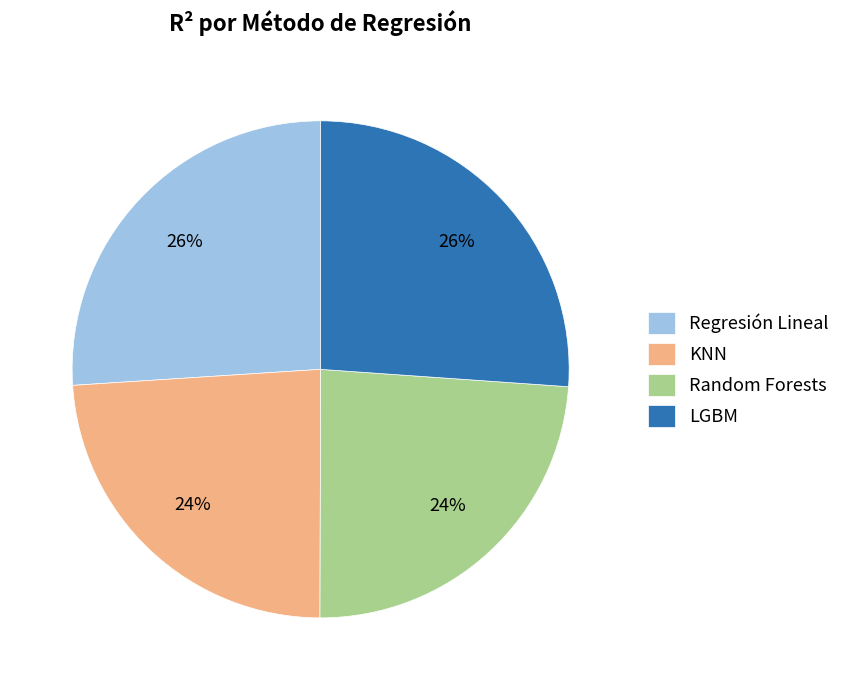

Does any single category account for the majority?

No